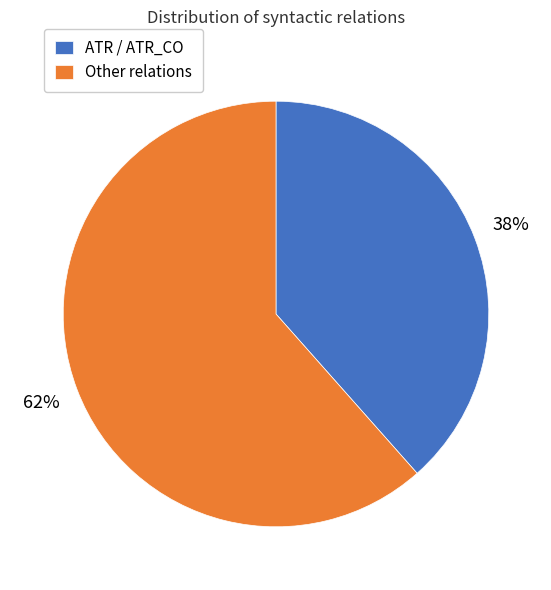

What percentage is the ATR / ATR_CO slice, to the nearest percent?

38%